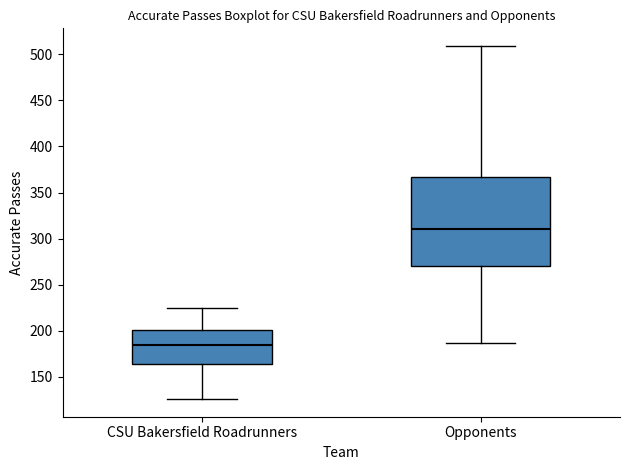

Where is the upper edge of the box for Opponents on the y-axis? The values are not printed on the chart, so give them approximately, as read against the axis.

365